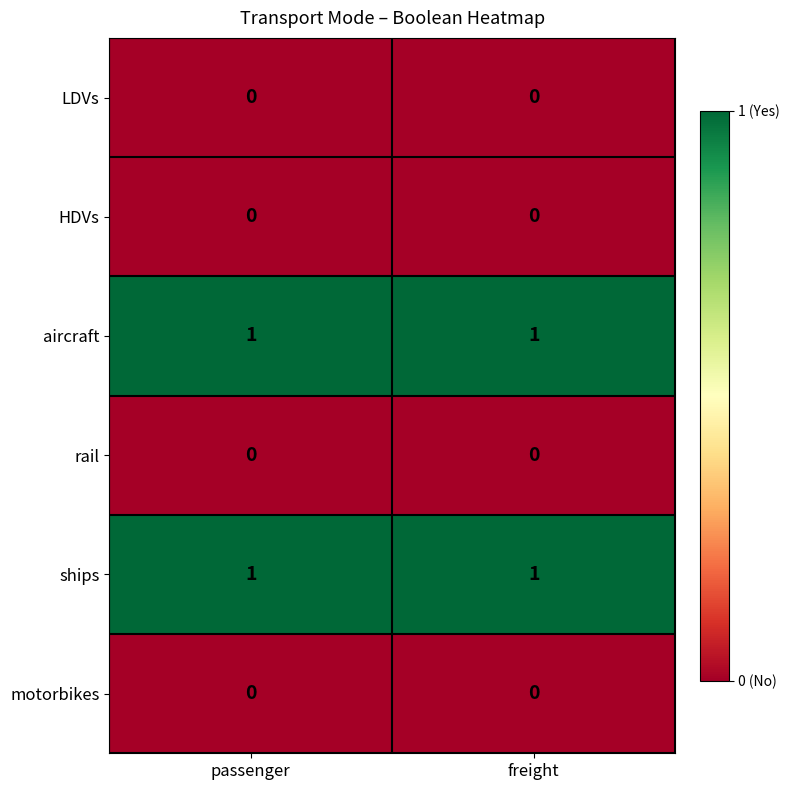

Is it true that rail equals 0 at passenger?

True